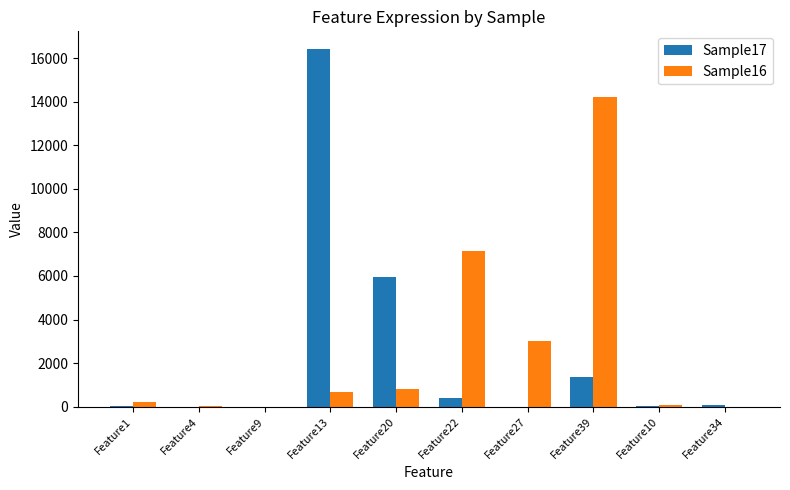

The value of Sample17 at Feature1 is 47. True or false?

True